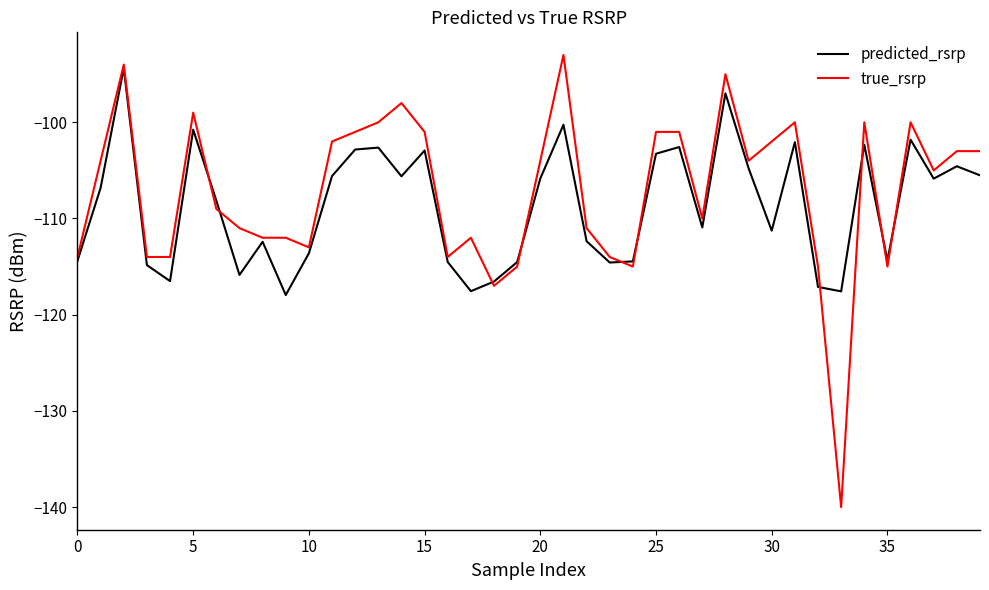

Which series has the largest range (max minus min)?

true_rsrp